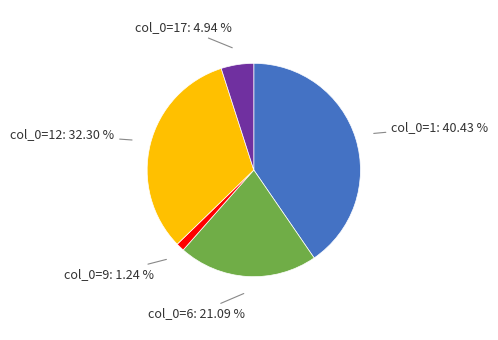

Is the sum of col_0=12 and col_0=17 greater than half?

No